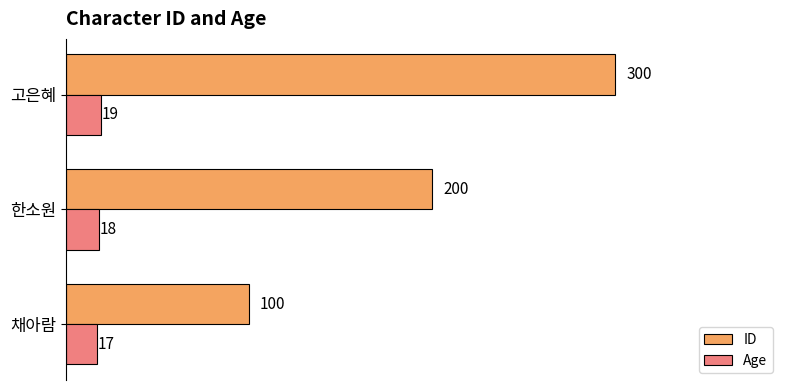

At which label does Age reach its minimum?

채아람